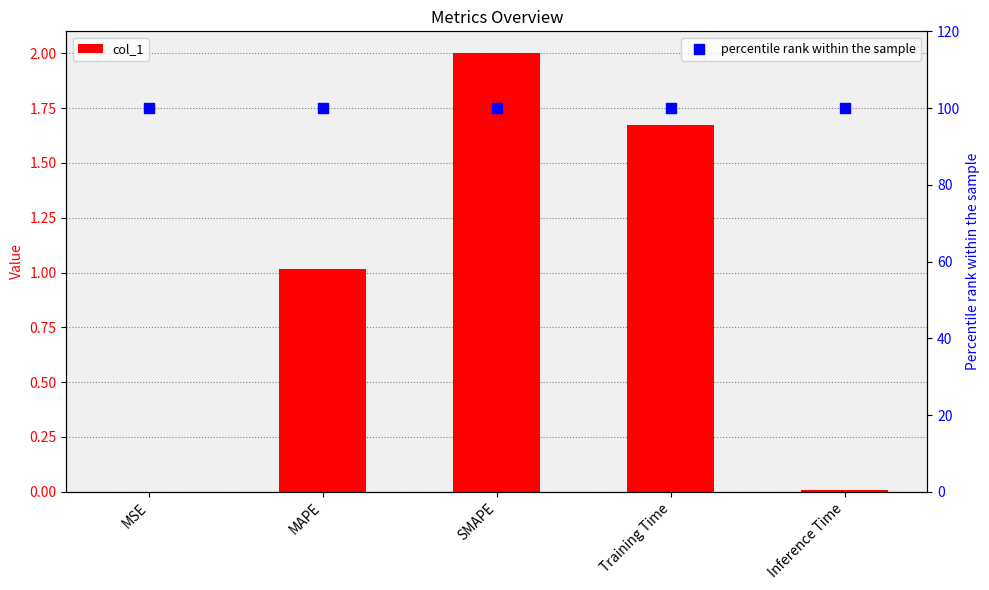

Is the value of col_1 at Inference Time greater than the value of percentile rank within the sample at Training Time?

No